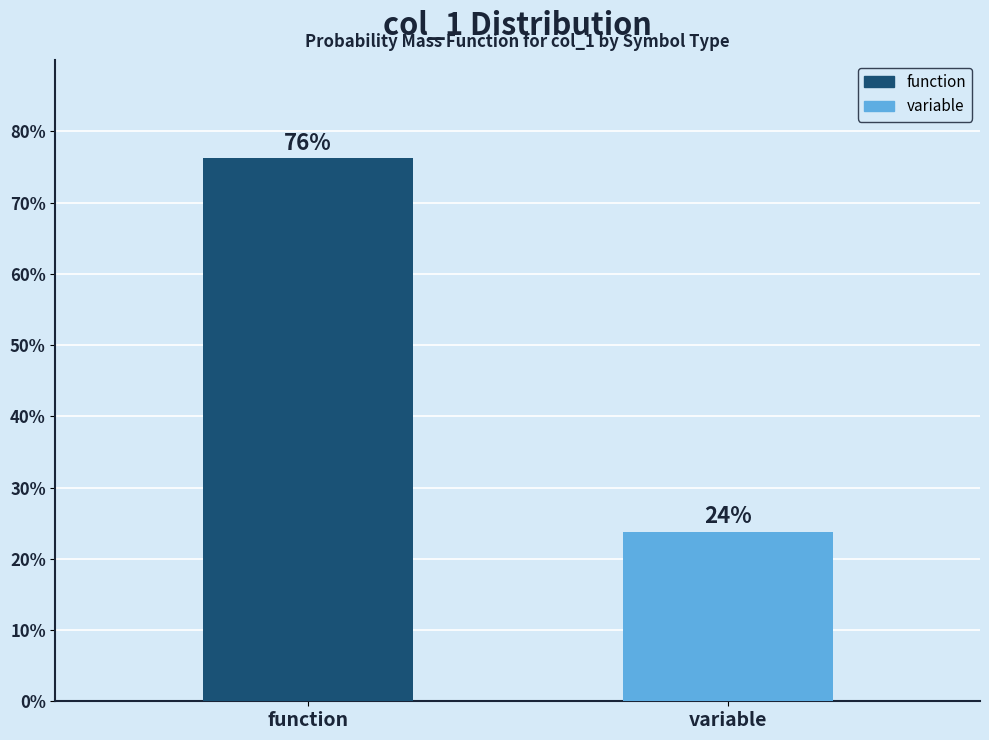

What is the sum of all values?

100.0